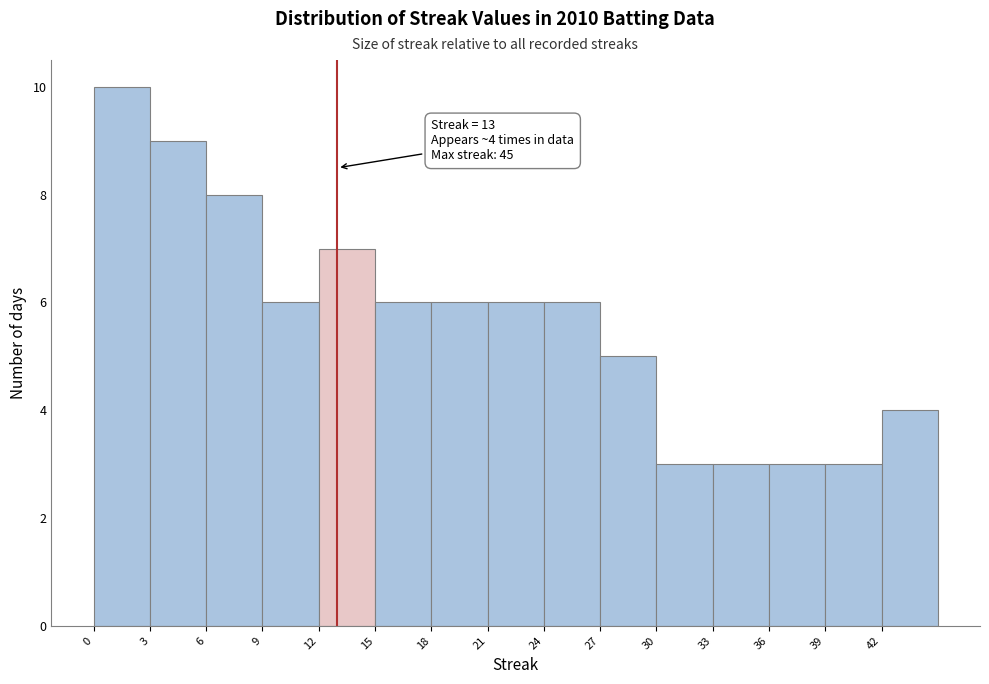

Over which range of the x-axis is the bar tallest?

0 to 3